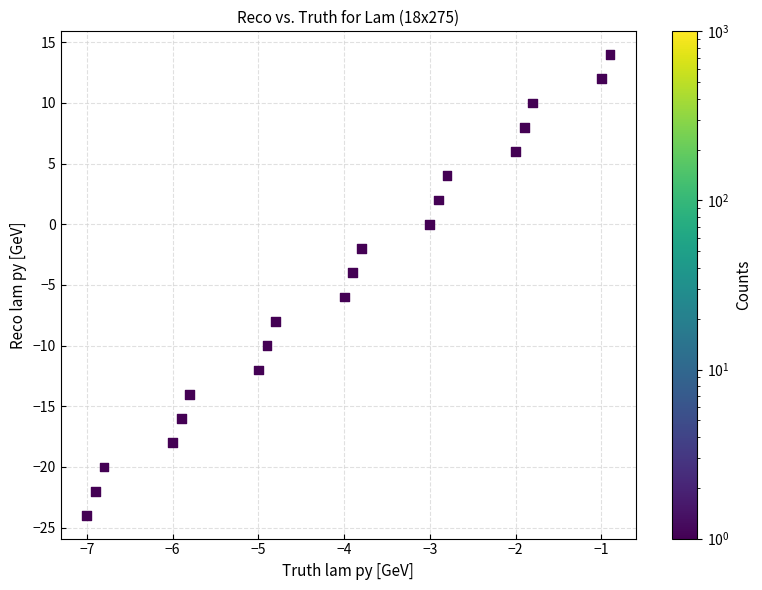

What is the range of Y values (max minus min)?

38